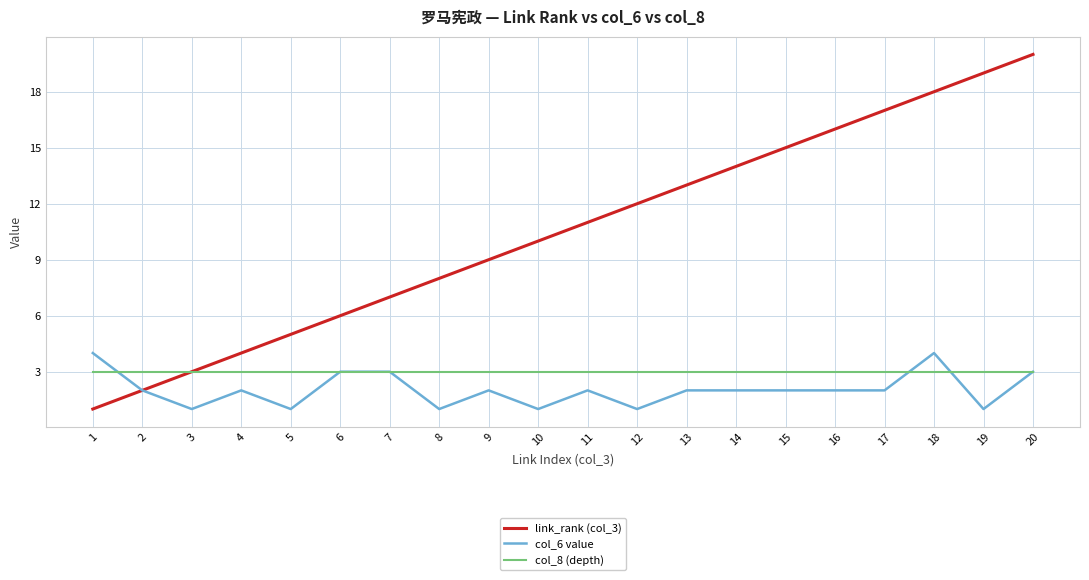

Which series changed the most between 9 and 15?

link_rank (col_3)